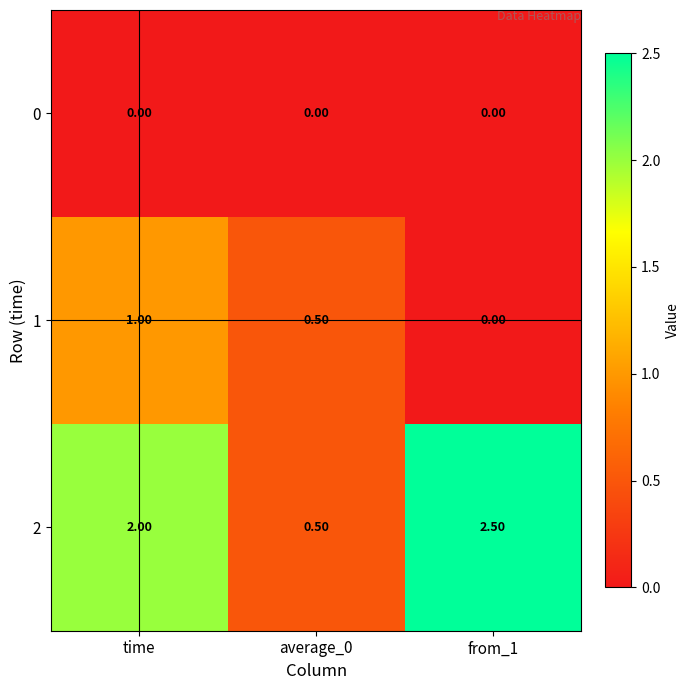

Which category has the highest value in the 1 series?

time